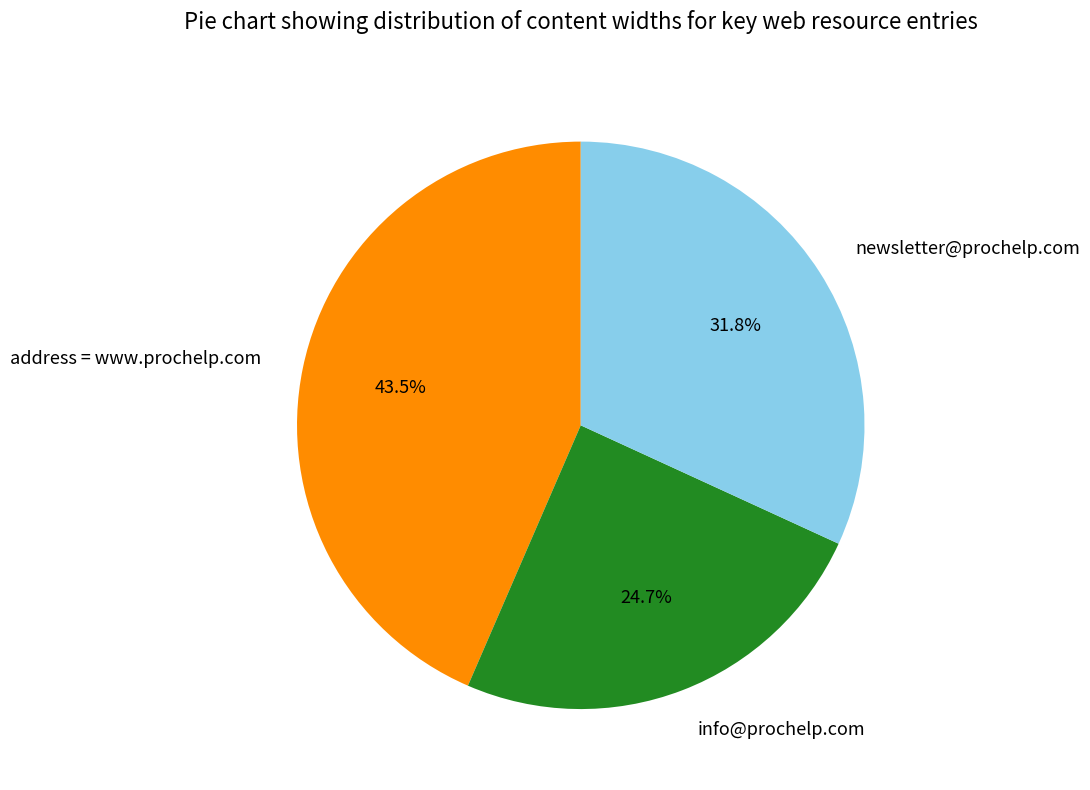

Is the sum of info@prochelp.com and newsletter@prochelp.com greater than half?

Yes